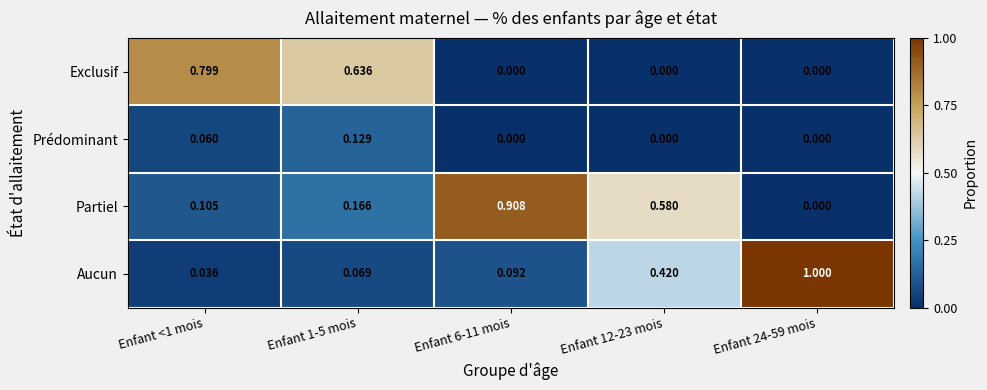

Which series changed the most between Enfant 1-5 mois and Enfant 6-11 mois?

Partiel